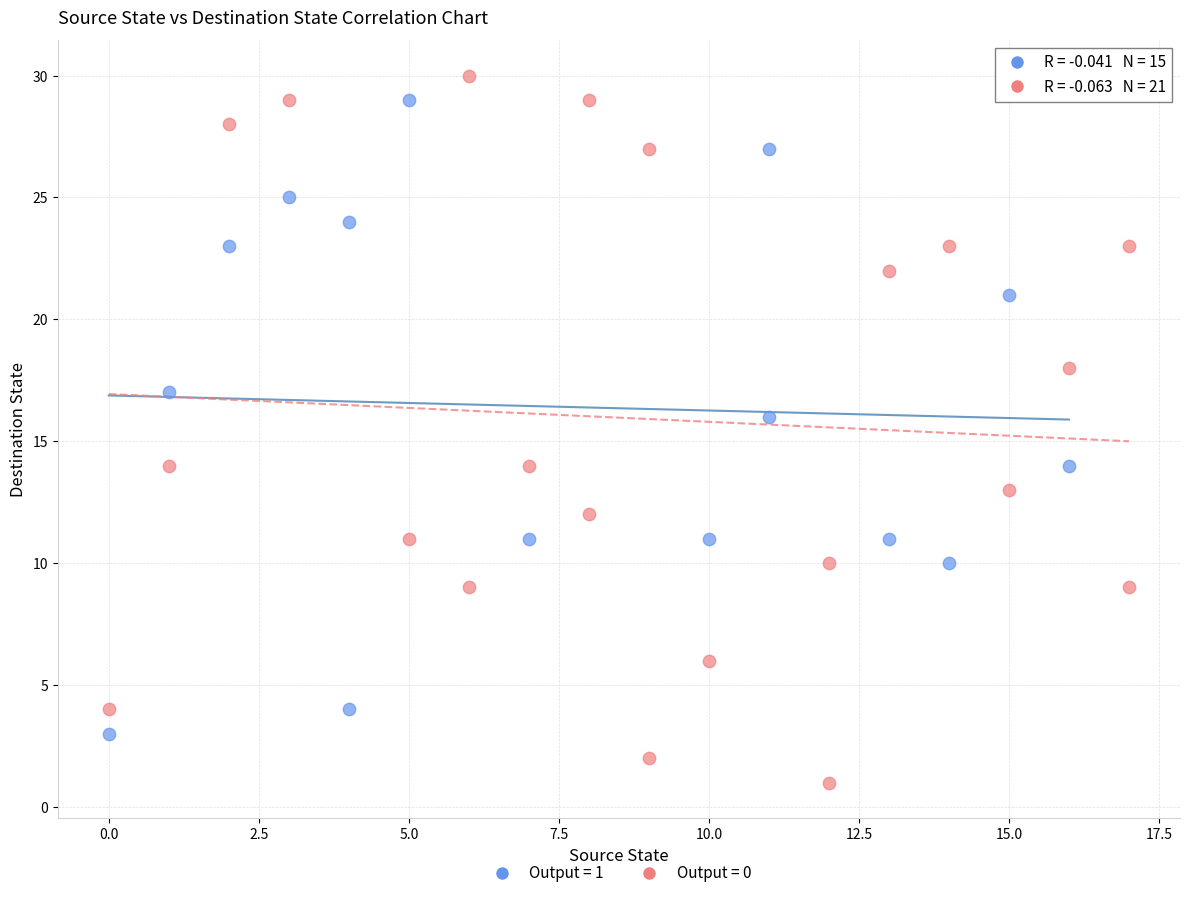

Which series contains the lowest Y value?

Output = 0